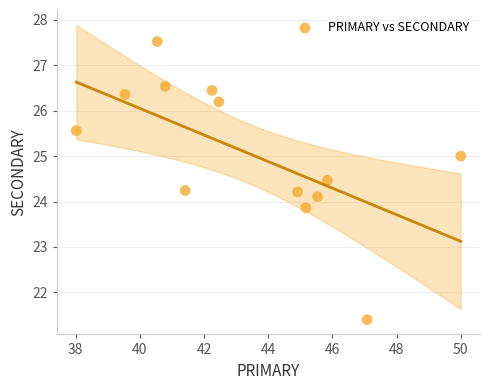

What is the range of Y values (max minus min)?

6.1